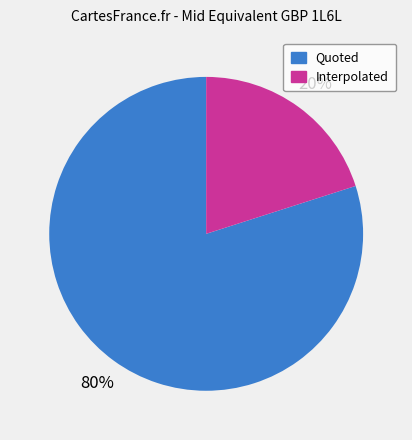

How many slices are in this pie chart?

2